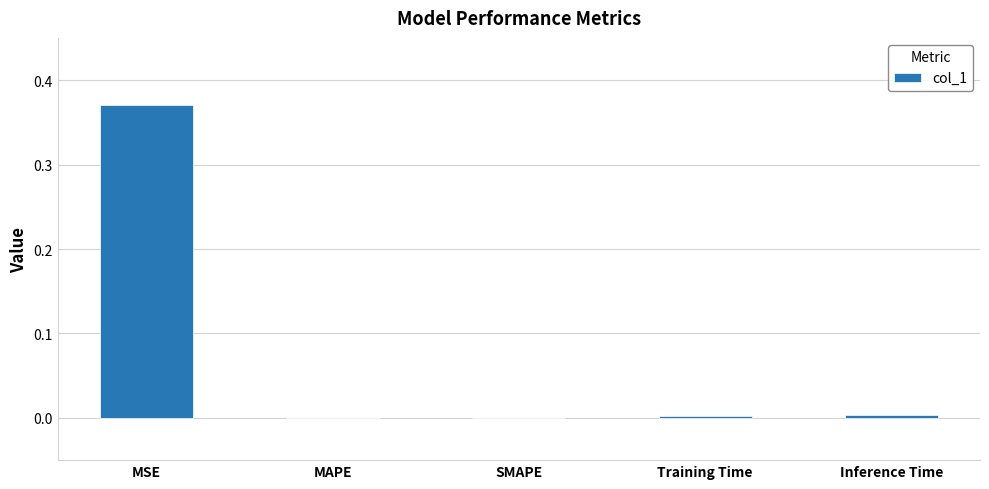

Which label corresponds to the largest value in the chart?

MSE